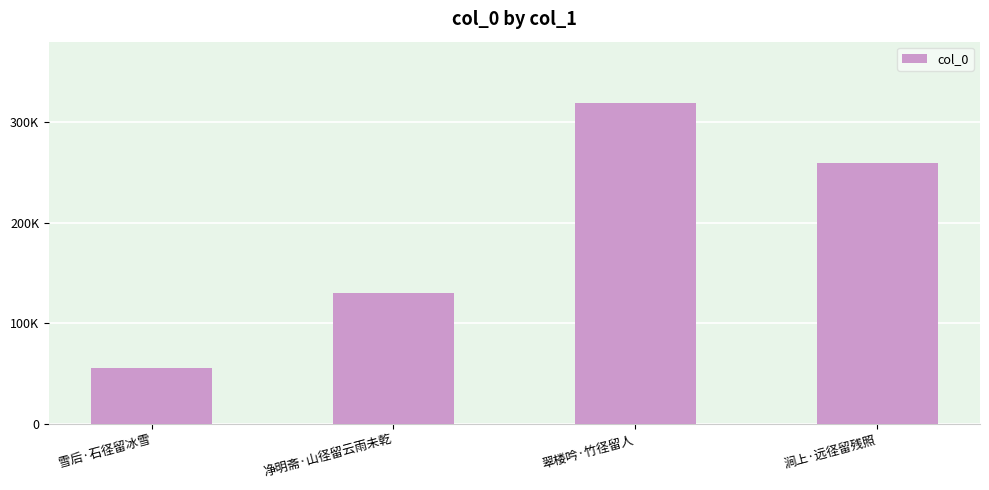

Reading left to right, extract all data points from this chart.

55545	129693	318567	259525